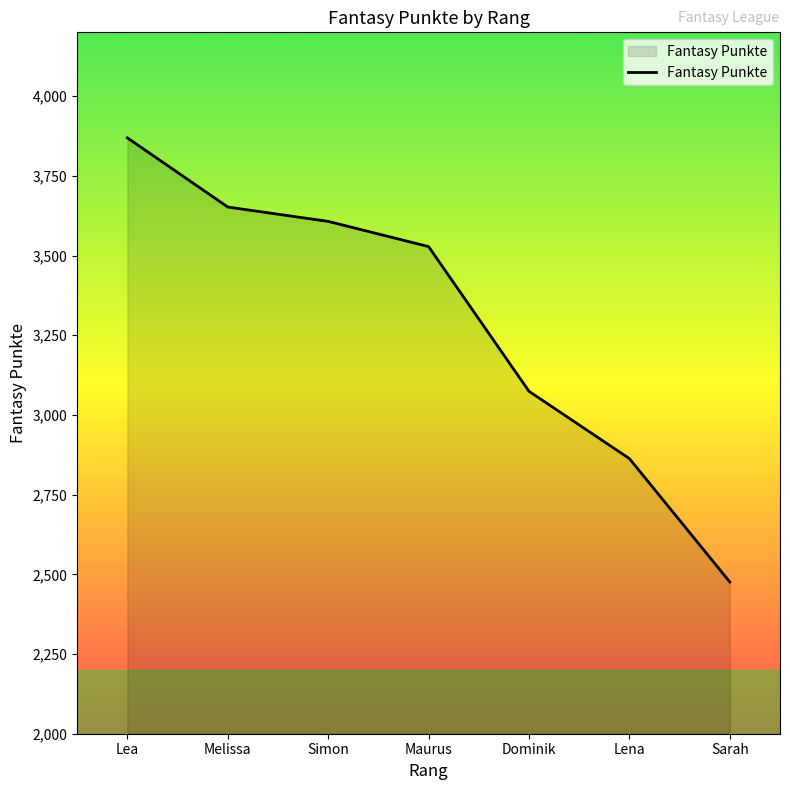

Reading left to right, transcribe all the data shown in this chart.

Lea=3869	Melissa=3652	Simon=3607	Maurus=3528	Dominik=3074	Lena=2863	Sarah=2476